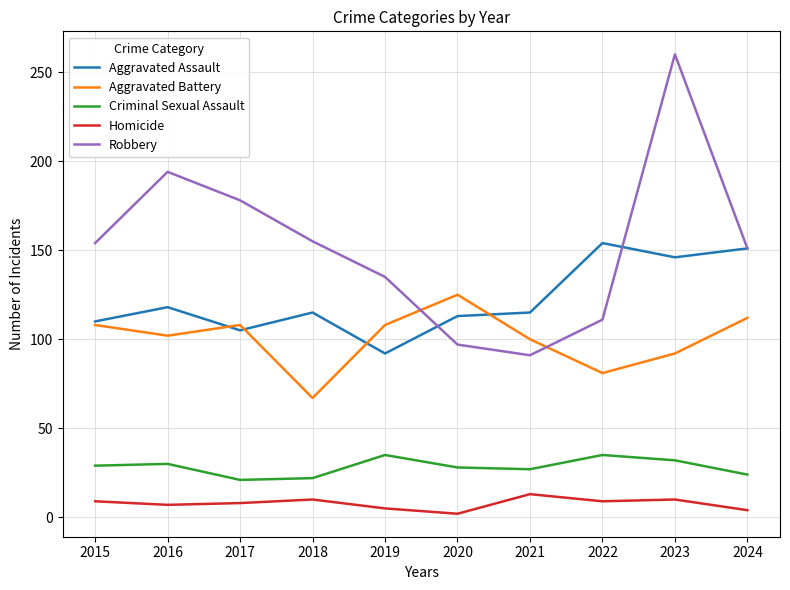

List the series in order of their peak value, highest first.

Robbery, Aggravated Assault, Aggravated Battery, Criminal Sexual Assault, Homicide